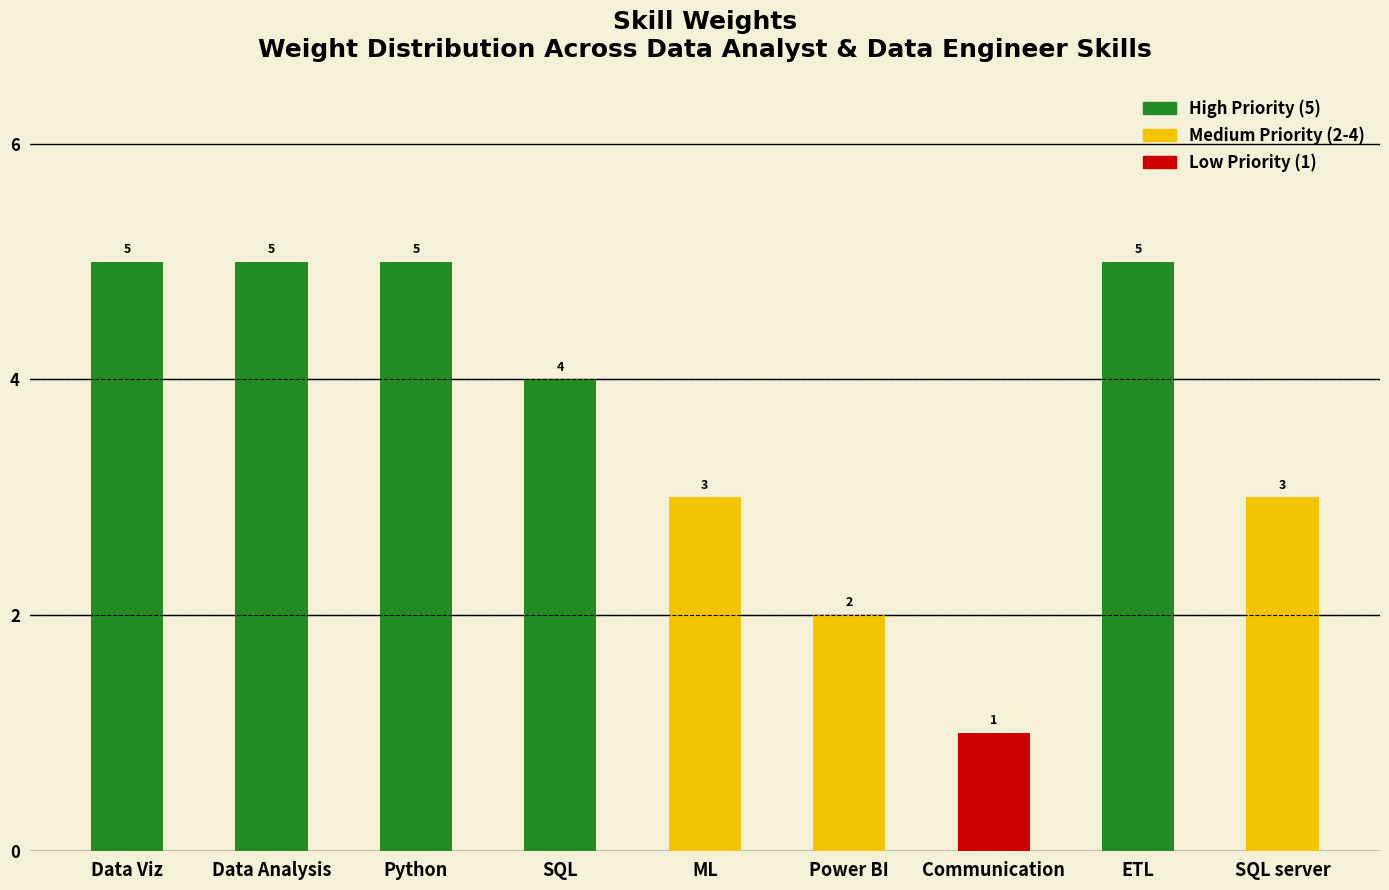

Does the chart contain any negative values?

No